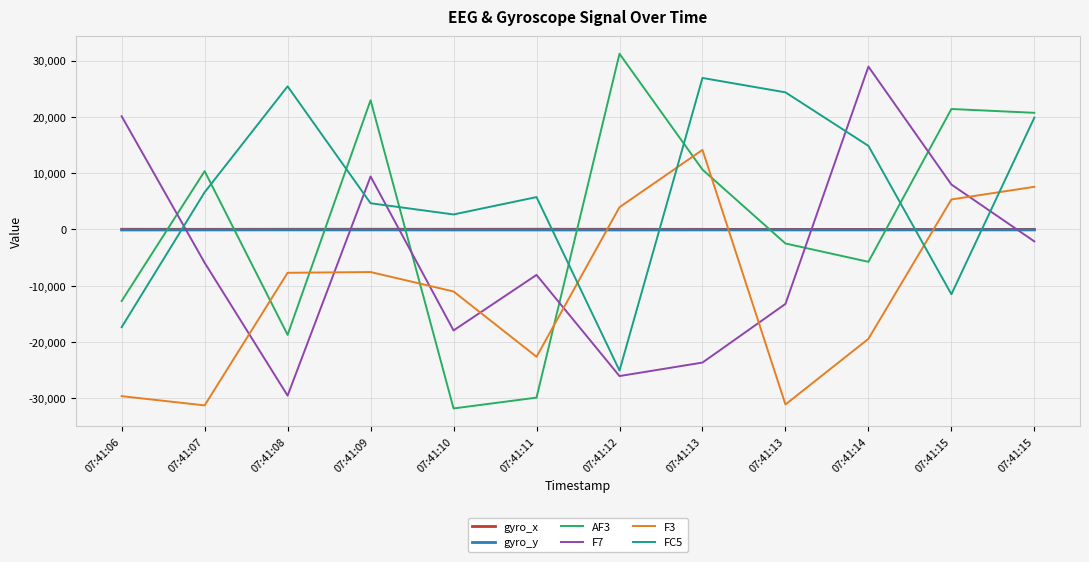

Reading left to right, list all the values displayed in this chart.

gyro_x: 07:41:06=36.8	07:41:07=24.1	07:41:08=36.4	07:41:09=40.5	07:41:10=37.3	07:41:11=44.3	07:41:12=32.2	07:41:13=21.0	07:41:13=17.3	07:41:14=15.9	07:41:15=9.9	07:41:15=18.2
gyro_y: 07:41:06=-88.8	07:41:07=-81.3	07:41:08=-70.3	07:41:09=-74.4	07:41:10=-85.6	07:41:11=-84.7	07:41:12=-90.1	07:41:13=-77.2	07:41:13=-79.3	07:41:14=-77.2	07:41:15=-68.3	07:41:15=-77.5
AF3: 07:41:06=-12702.0	07:41:07=10360.0	07:41:08=-18716.0	07:41:09=22959.0	07:41:10=-31782.0	07:41:11=-29859.0	07:41:12=31200.0	07:41:13=10634.0	07:41:13=-2488.0	07:41:14=-5741.0	07:41:15=21399.0	07:41:15=20719.0
F7: 07:41:06=20107.0	07:41:07=-5909.0	07:41:08=-29505.0	07:41:09=9413.0	07:41:10=-17928.0	07:41:11=-8068.0	07:41:12=-26032.0	07:41:13=-23635.0	07:41:13=-13219.0	07:41:14=28926.0	07:41:15=7982.0	07:41:15=-2118.0
F3: 07:41:06=-29599.0	07:41:07=-31242.0	07:41:08=-7691.0	07:41:09=-7557.0	07:41:10=-11010.0	07:41:11=-22603.0	07:41:12=3955.0	07:41:13=14138.0	07:41:13=-31079.0	07:41:14=-19421.0	07:41:15=5335.0	07:41:15=7580.0
FC5: 07:41:06=-17347.0	07:41:07=6612.0	07:41:08=25423.0	07:41:09=4662.0	07:41:10=2668.0	07:41:11=5752.0	07:41:12=-25056.0	07:41:13=26910.0	07:41:13=24354.0	07:41:14=14848.0	07:41:15=-11502.0	07:41:15=19870.0